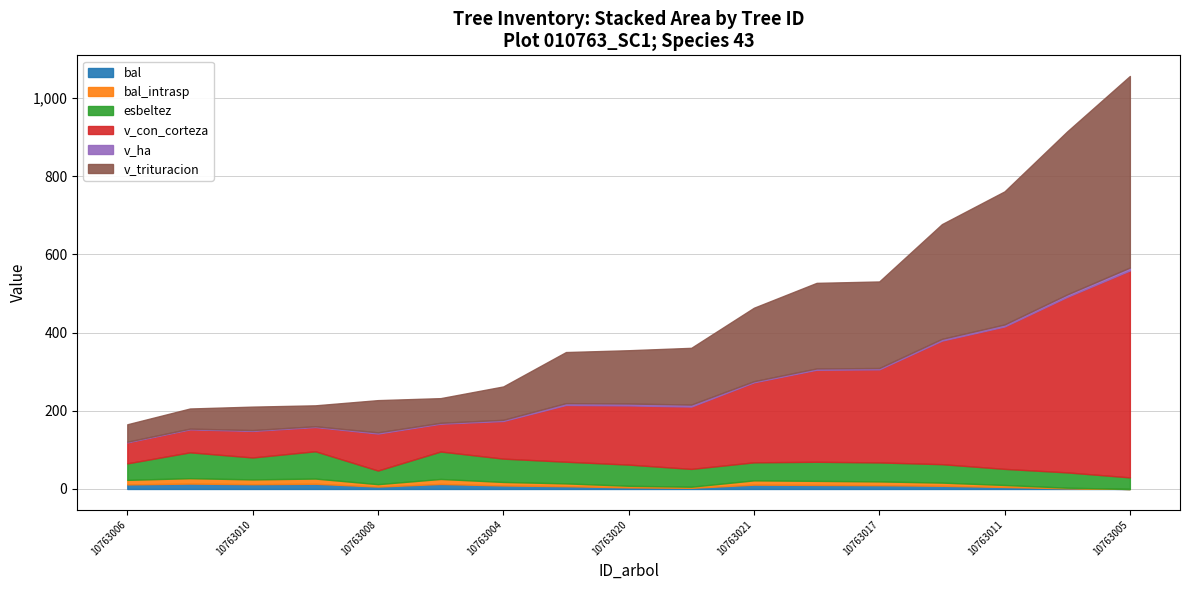

Does the chart have visible grid lines?

Yes